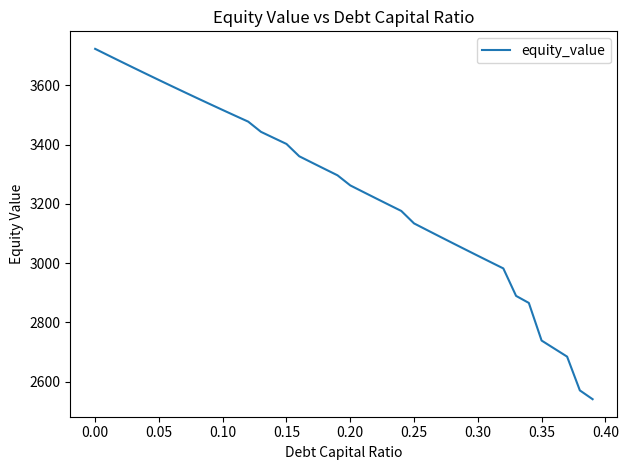

What is the difference between the maximum and minimum values?

1183.3